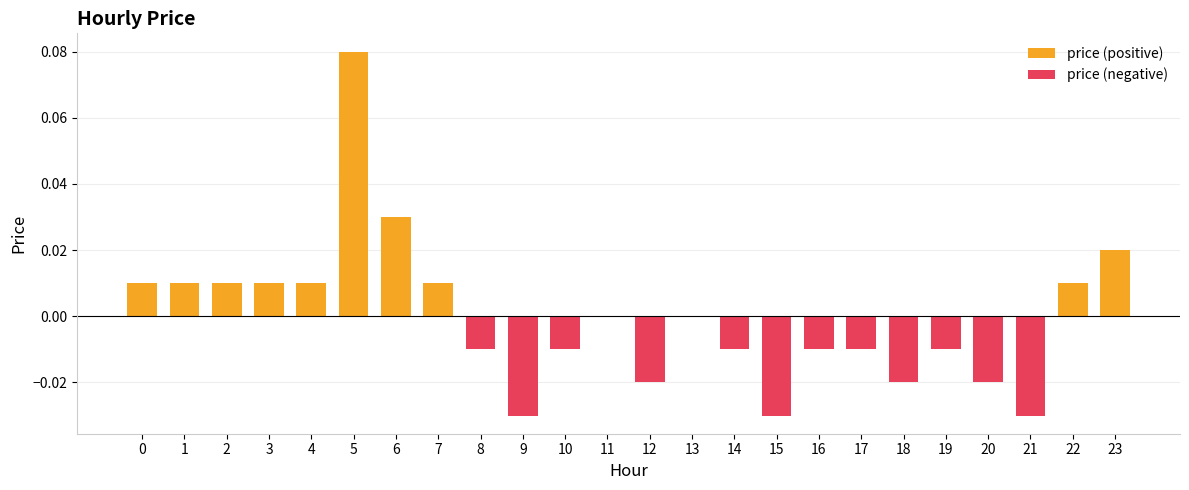

The price (negative) series shows -0.0 at 3. True or false?

False